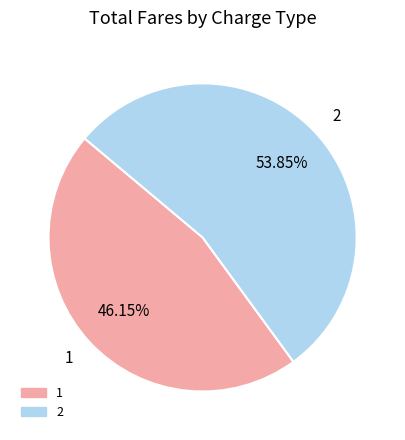

What percentage do 2 and 1 together represent?

100.0%